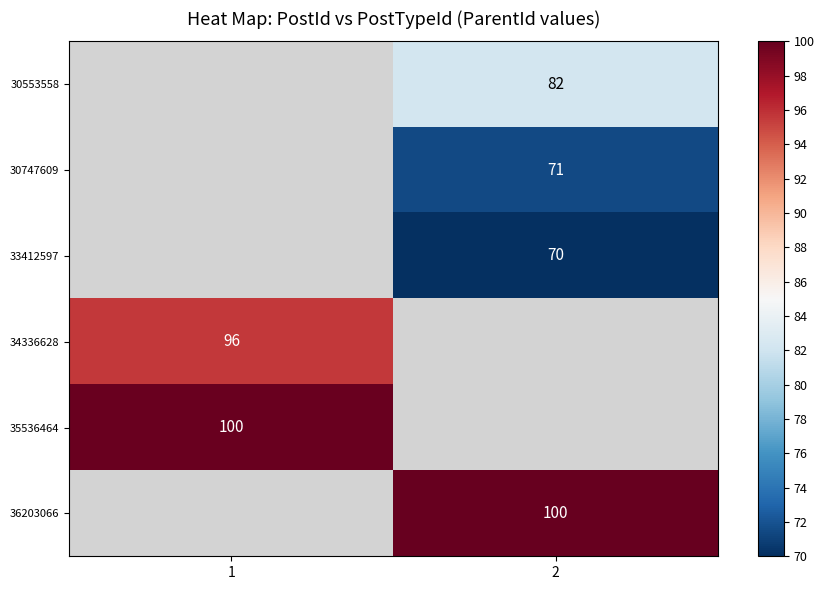

At which category does the chart reach its minimum across all series?

2